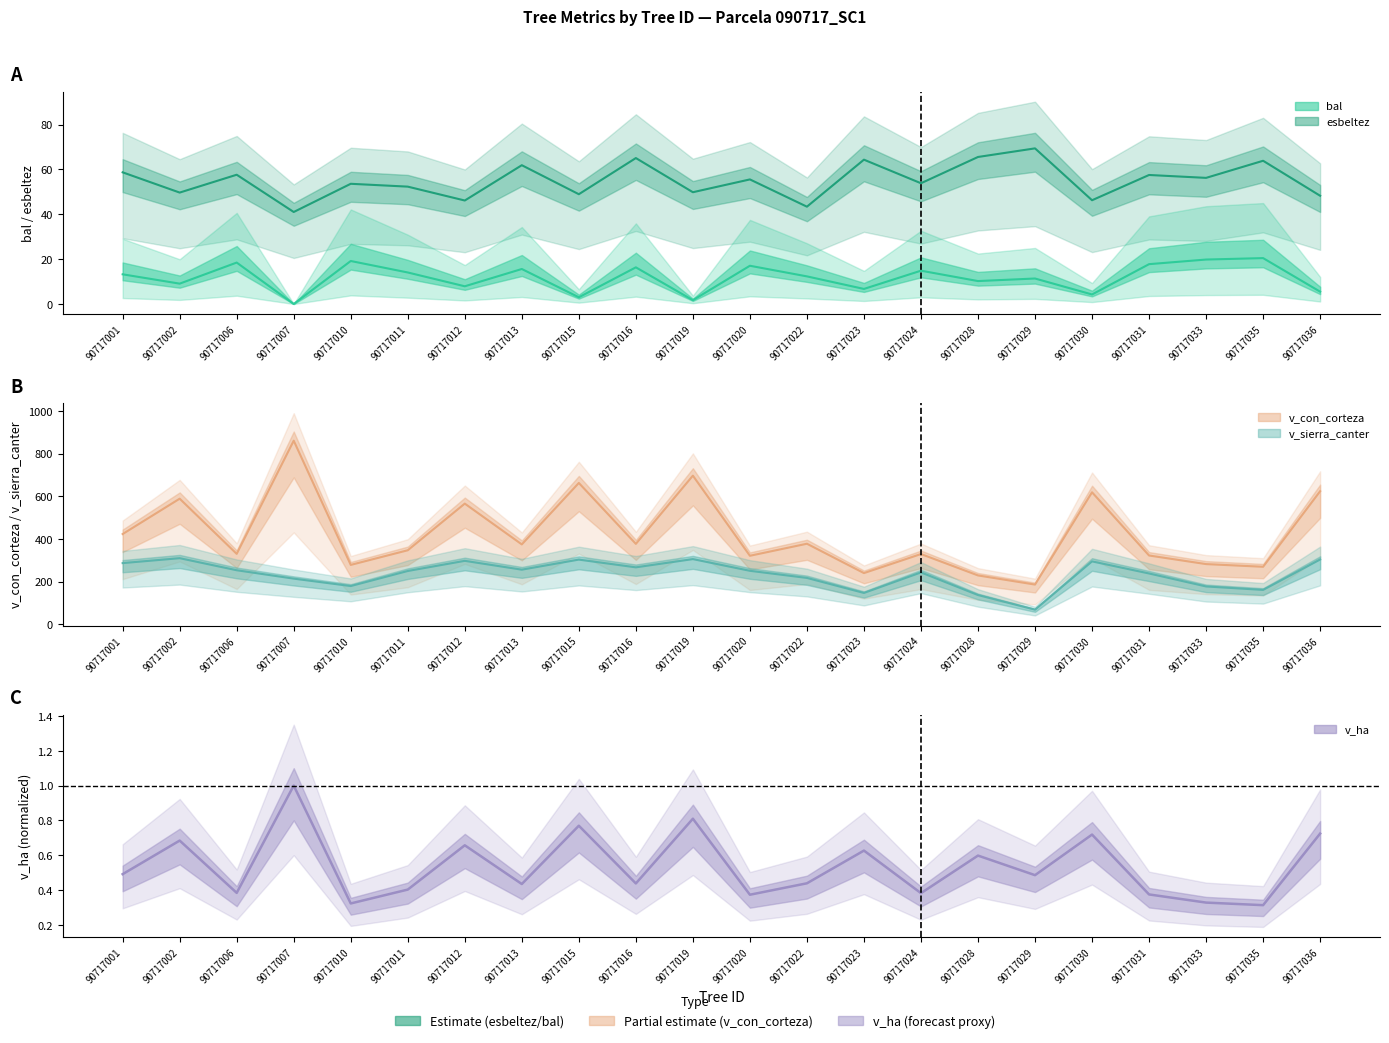

Does the chart have visible grid lines?

No